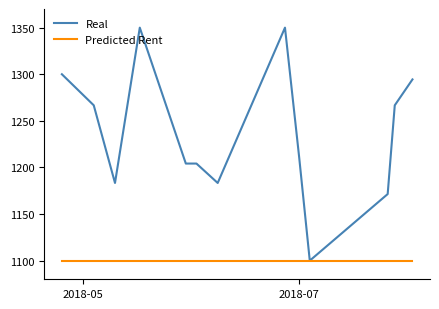

What is the maximum value shown in the chart?

1350.0